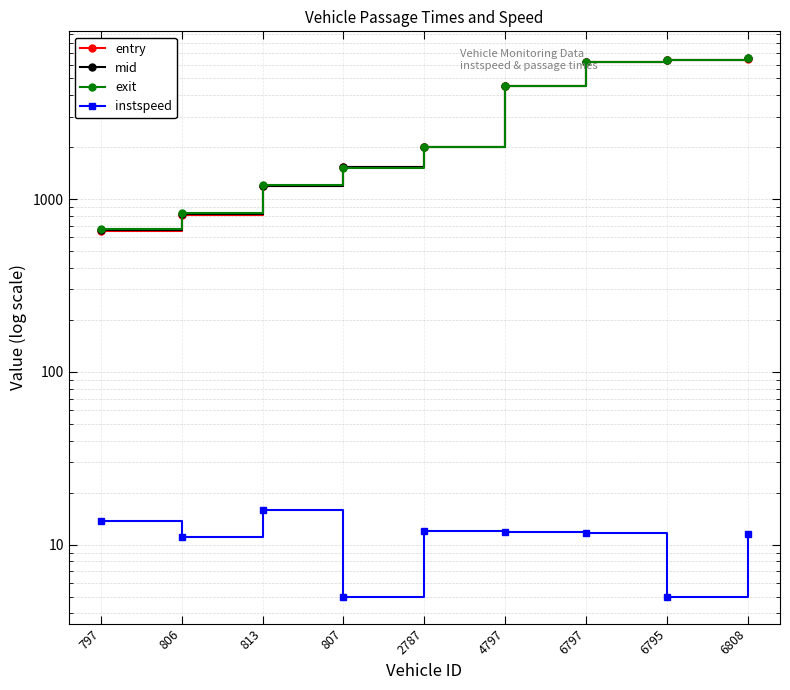

What is the value of the entry point at the 1st from the left?

650.9